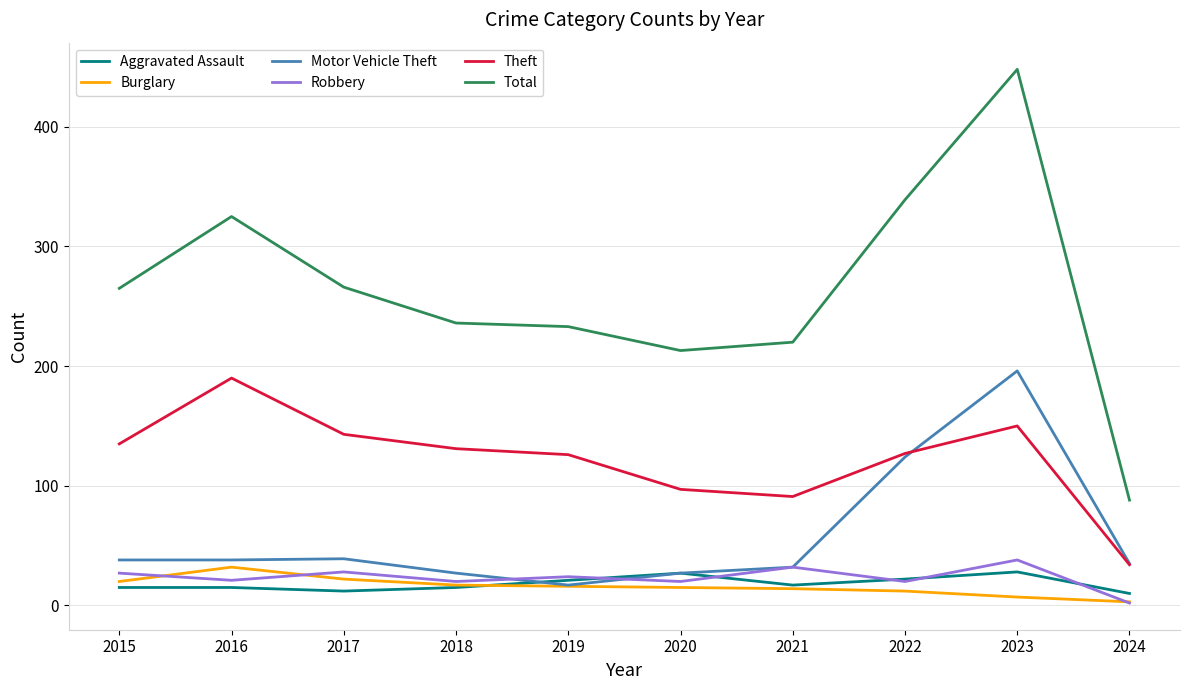

What is the highest value of the Aggravated Assault series?

28